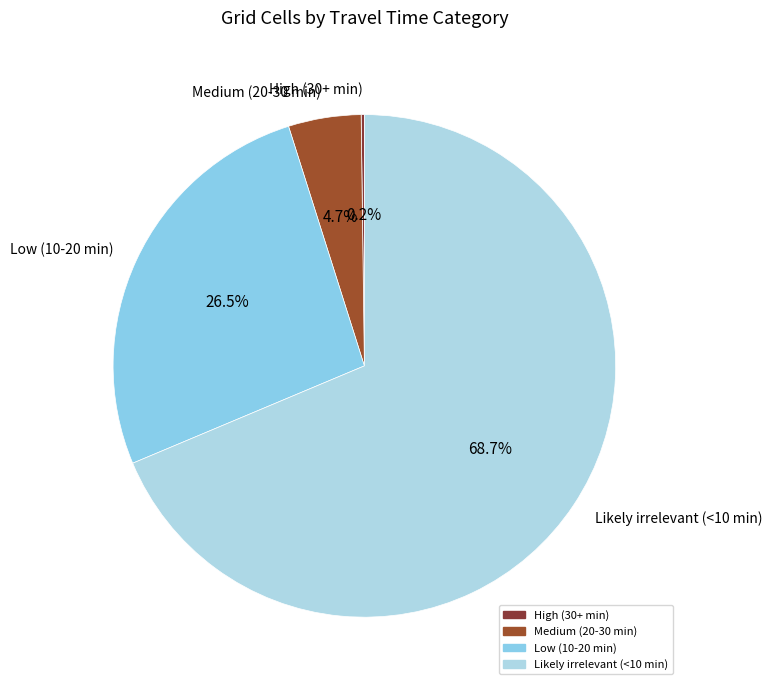

Does Likely irrelevant (<10 min) account for over 50% of the chart?

Yes